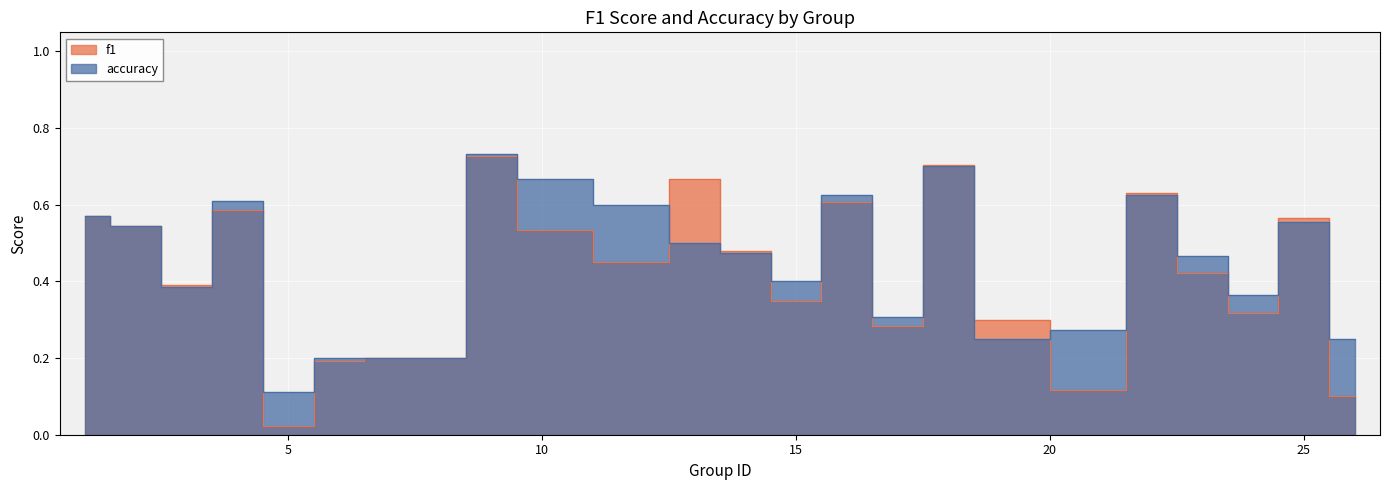

What is the difference between the maximum and minimum values in the f1 series?

0.7